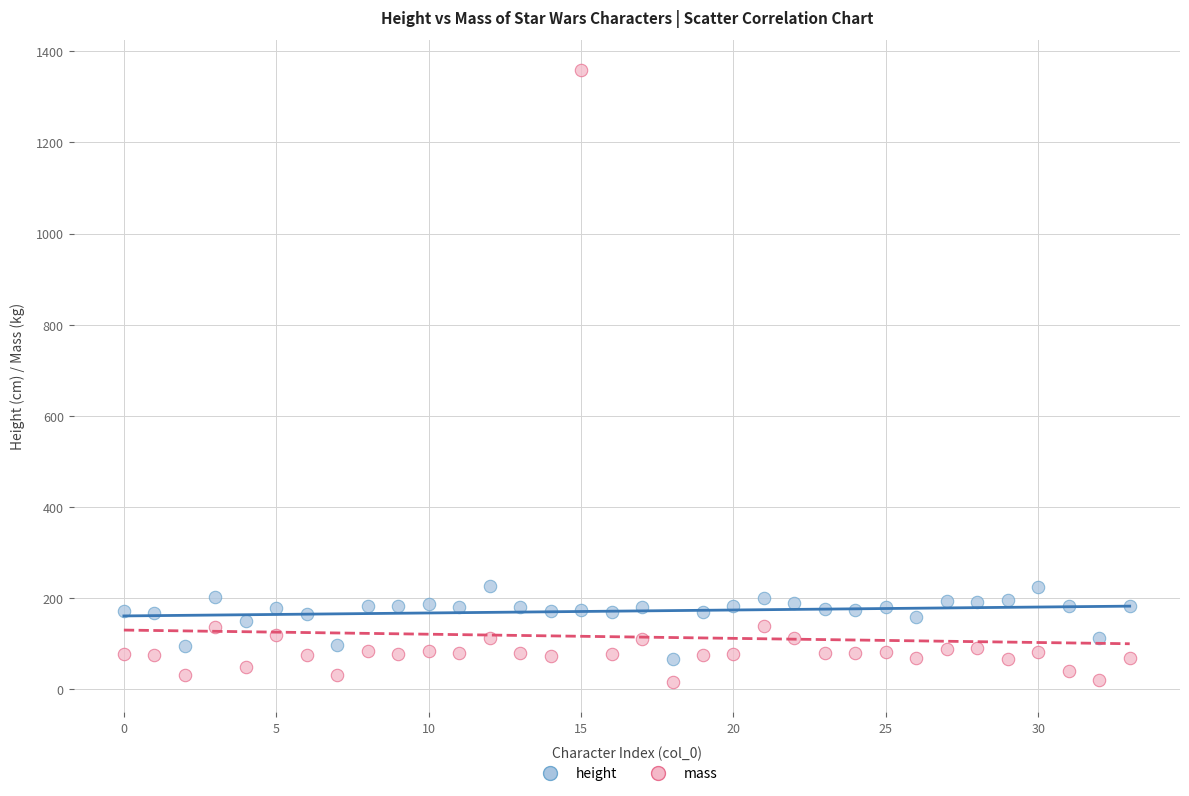

What are all the series names shown in the legend?

height, mass